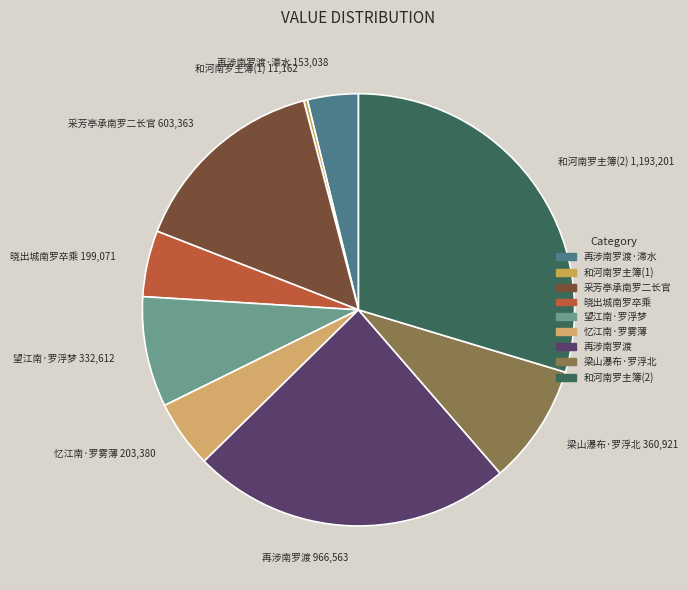

Combined, do 晓出城南罗卒乘 and 和河南罗主簿(2) account for over 50%?

No